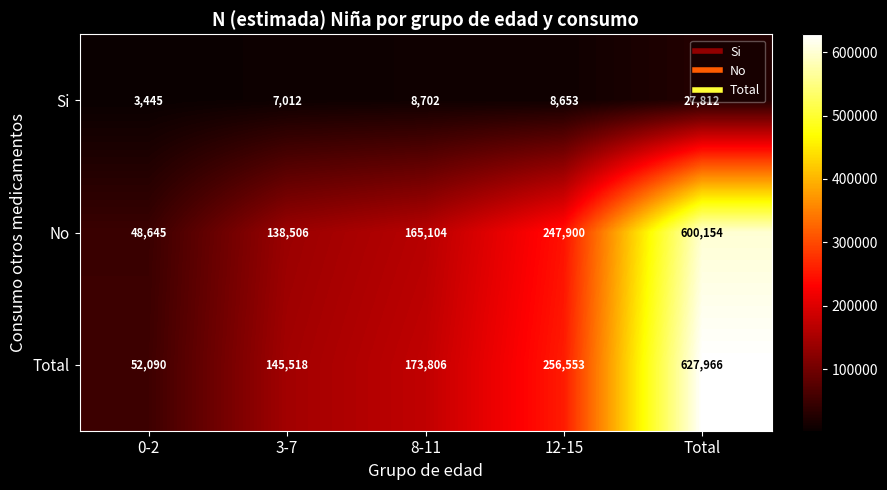

Which series has the largest total across all categories?

Total